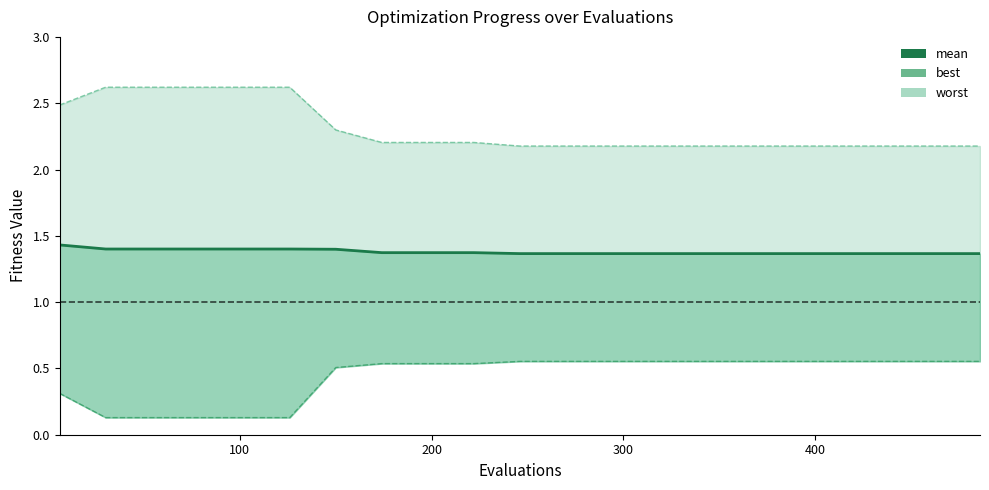

What is the label of the 20th point from the right?

100